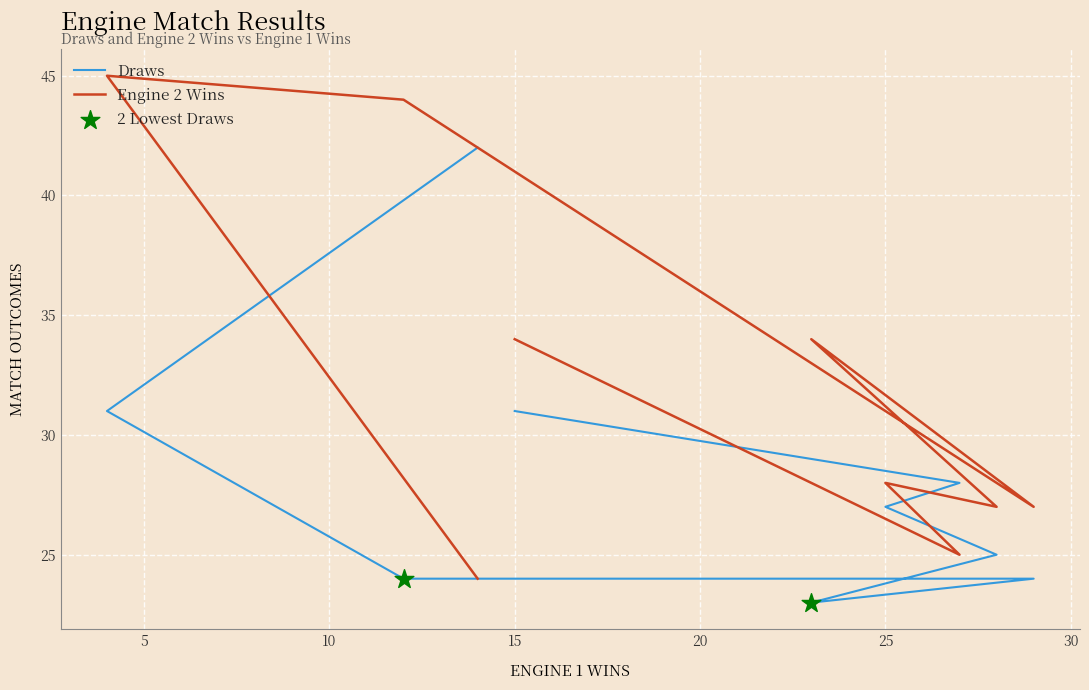

Which series has the largest Y range (max minus min)?

Engine 2 Wins